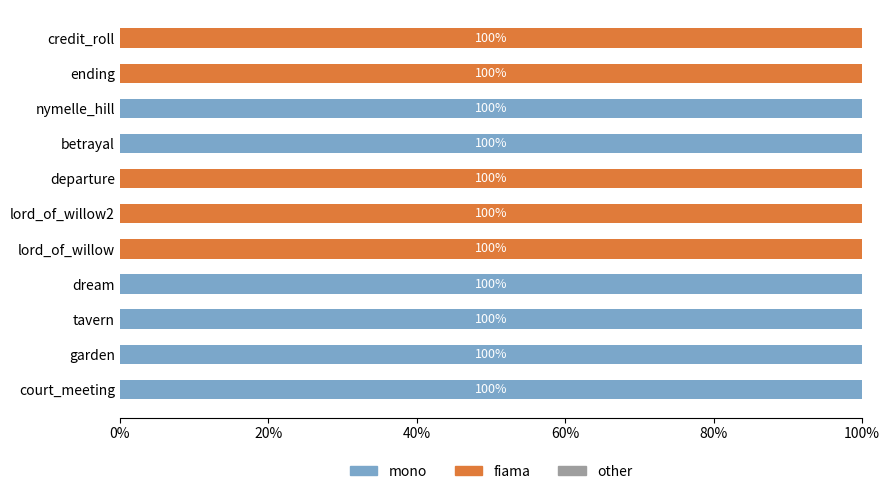

What is the maximum value for mono?

100